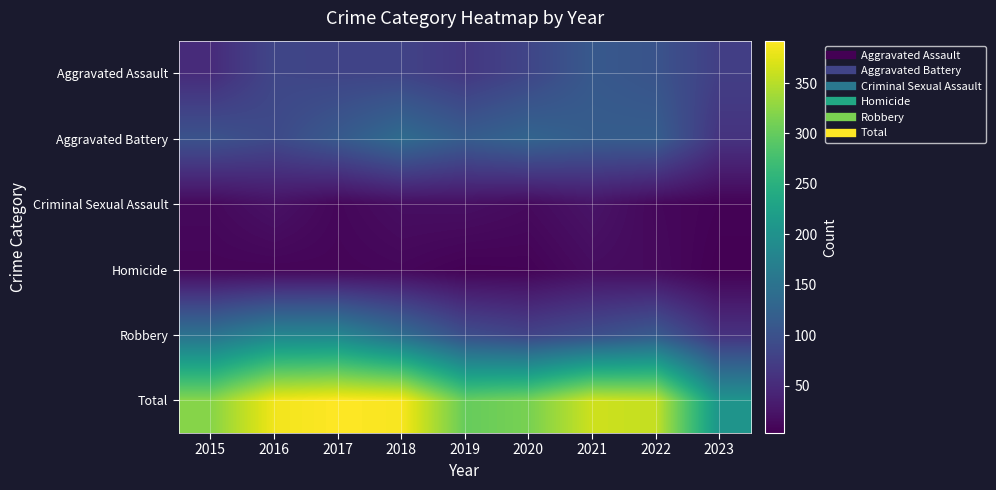

Between 2023 and 2018, which is larger?

2018